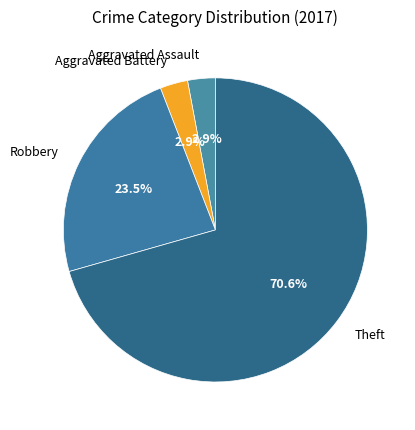

Is there any slice that represents more than half of the pie?

Yes